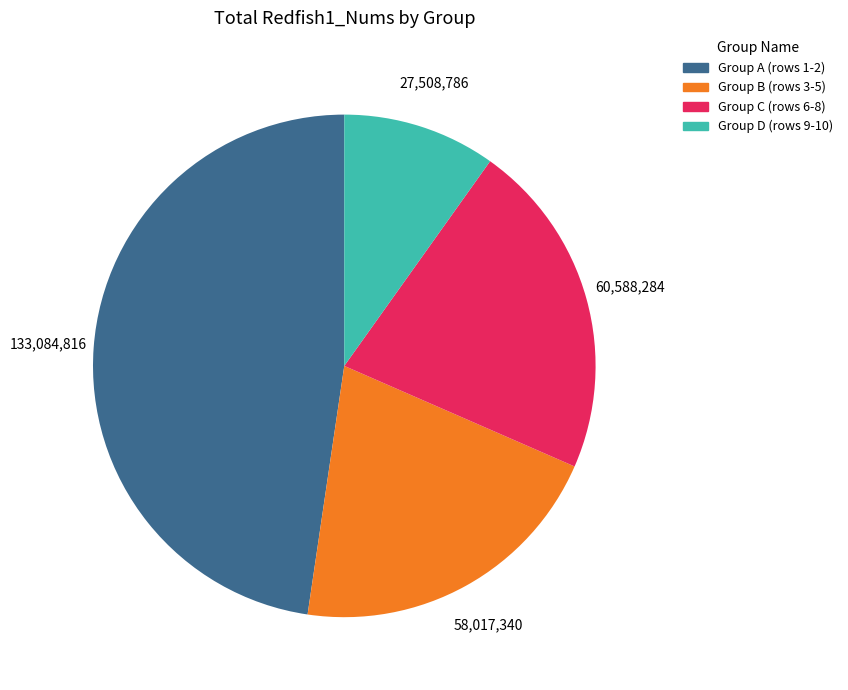

Which has a higher value, Group B (rows 3-5) or Group A (rows 1-2)?

Group A (rows 1-2)